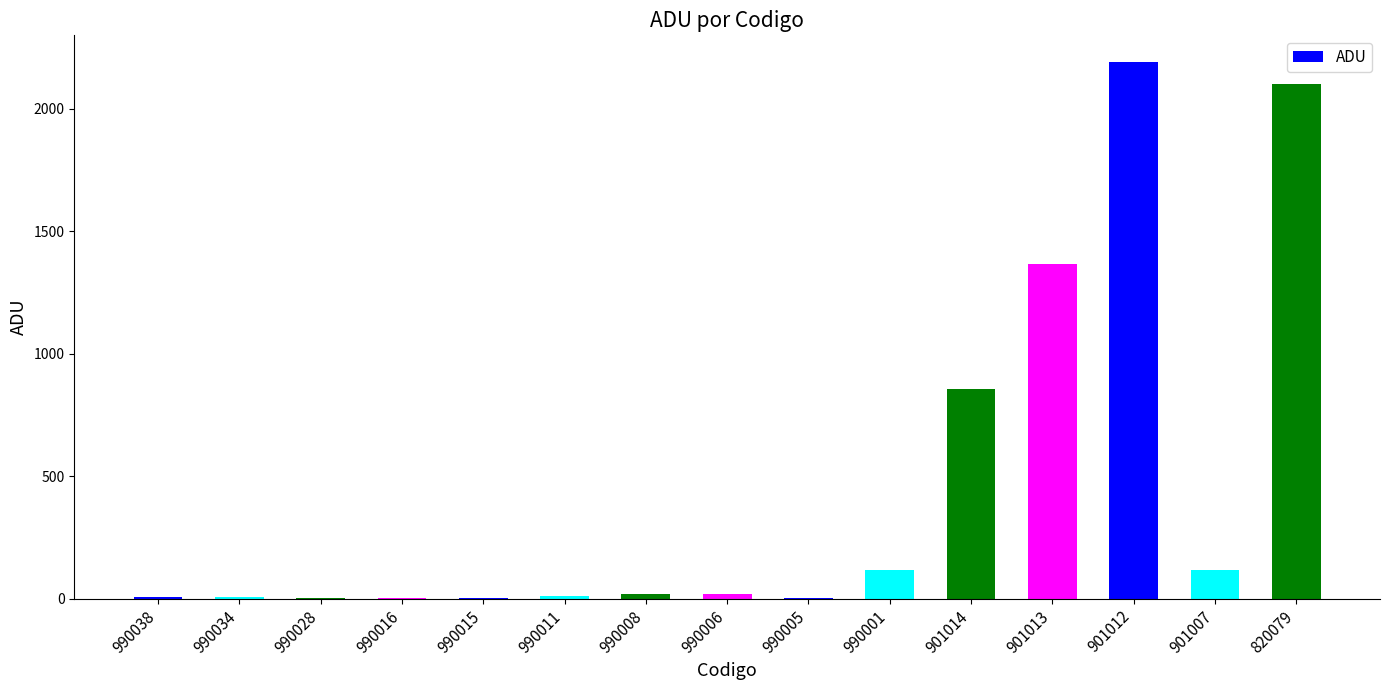

True or false: the data shows 118.6 at 901007.

True